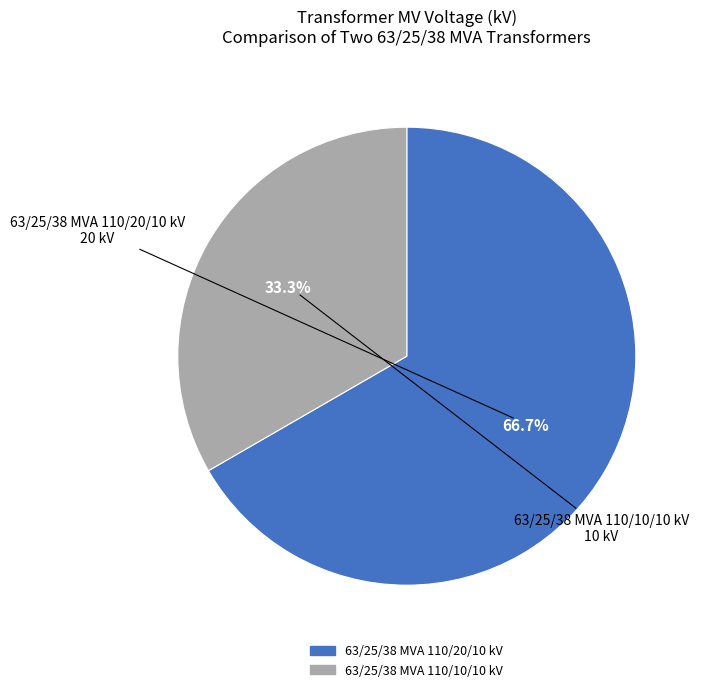

The 63/25/38 MVA 110/20/10 kV slice represents 67% of the pie. True or false?

True